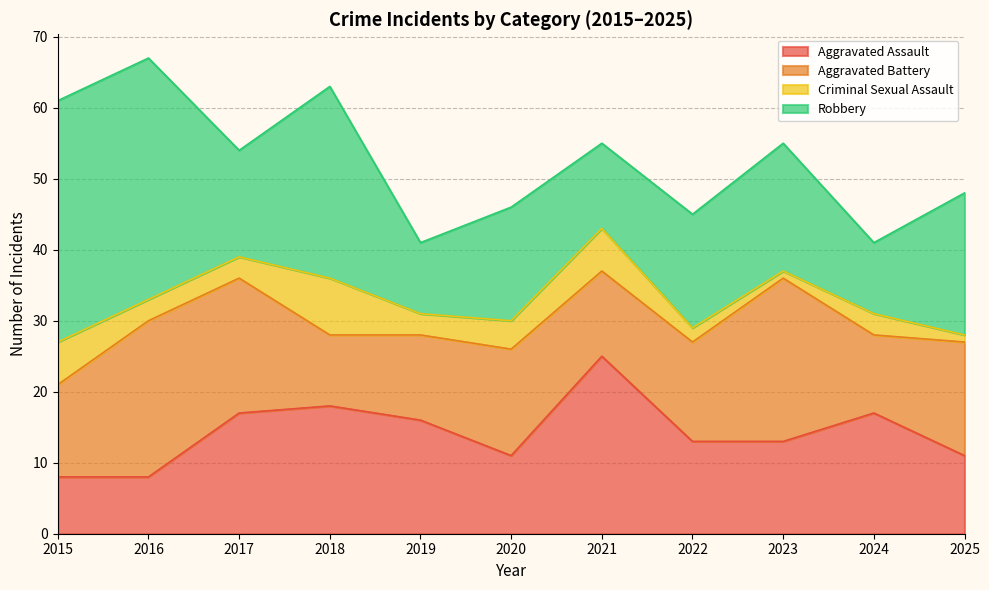

Reading left to right, what are all the values shown in this chart?

Aggravated Assault: 8	8	17	18	16	11	25	13	13	17	11
Aggravated Battery: 13	22	19	10	12	15	12	14	23	11	16
Criminal Sexual Assault: 6	3	3	8	3	4	6	2	1	3	1
Robbery: 34	34	15	27	10	16	12	16	18	10	20